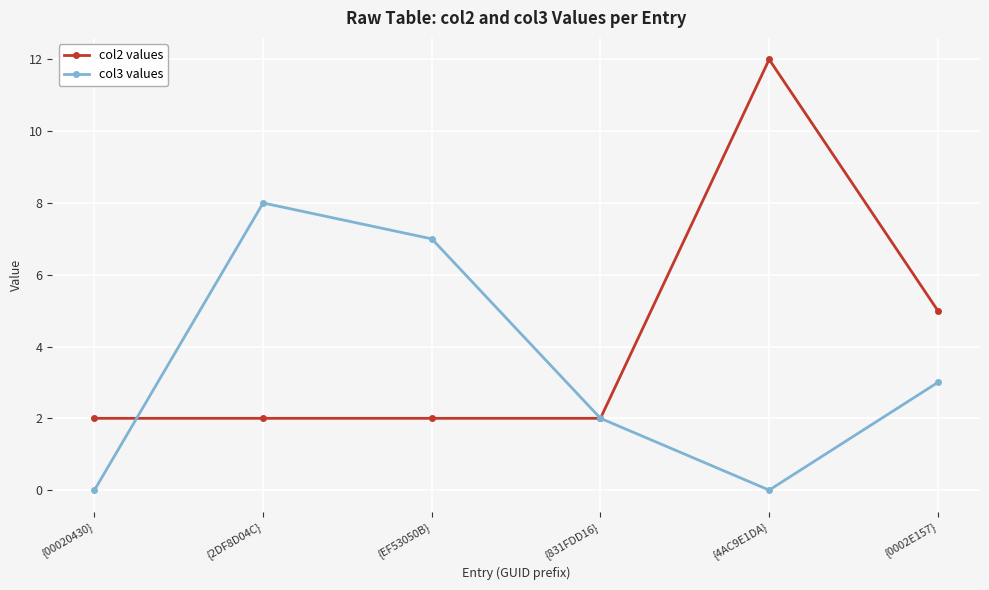

Reading right to left, transcribe all the data shown in this chart.

col2 values: {0002E157}=5	{4AC9E1DA}=12	{831FDD16}=2	{EF53050B}=2	{2DF8D04C}=2	{00020430}=2
col3 values: {0002E157}=3	{4AC9E1DA}=0	{831FDD16}=2	{EF53050B}=7	{2DF8D04C}=8	{00020430}=0